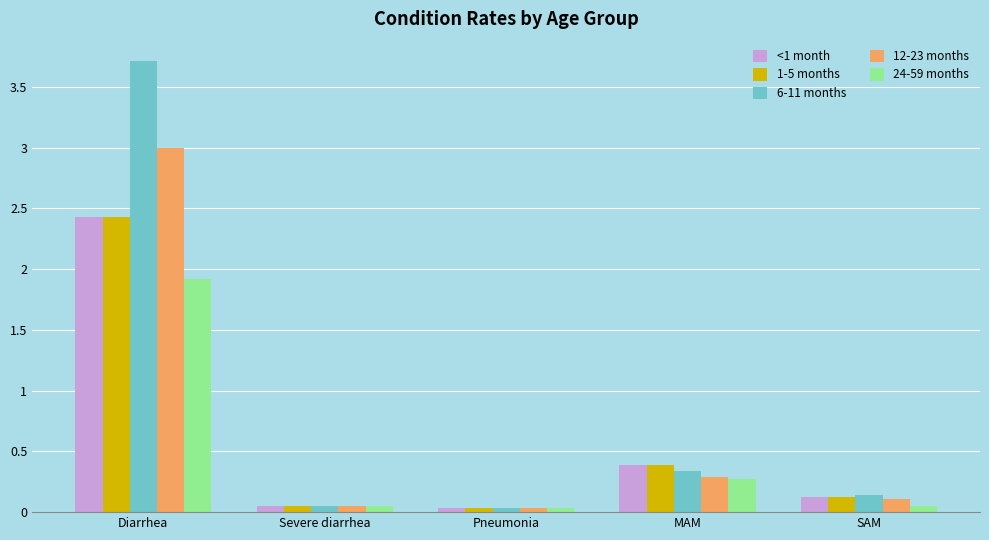

What is the average value of the 6-11 months series?

0.9